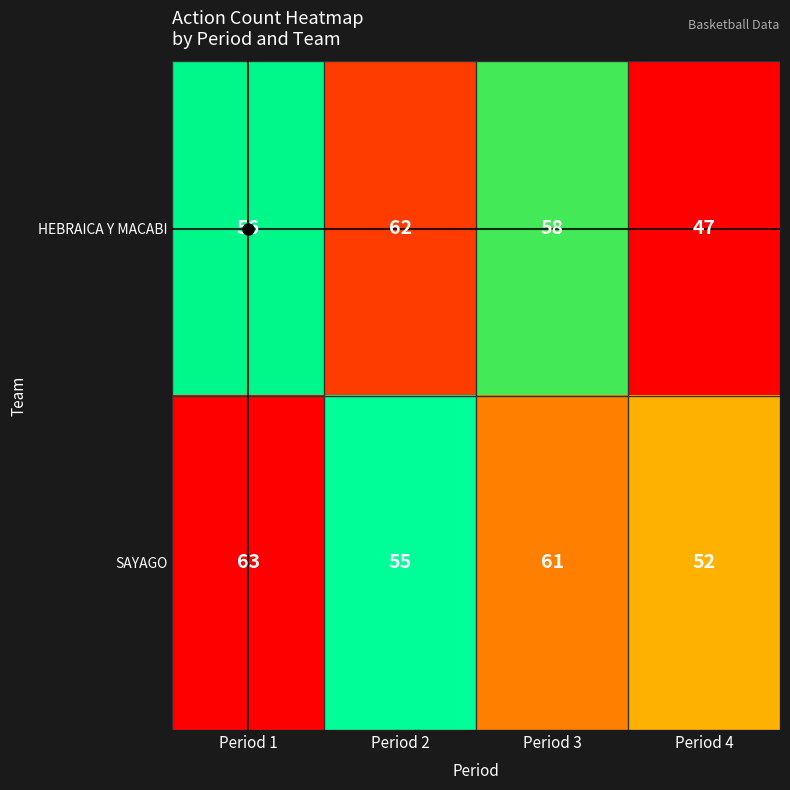

True or false: SAYAGO has a value of 16 at Period 3.

False